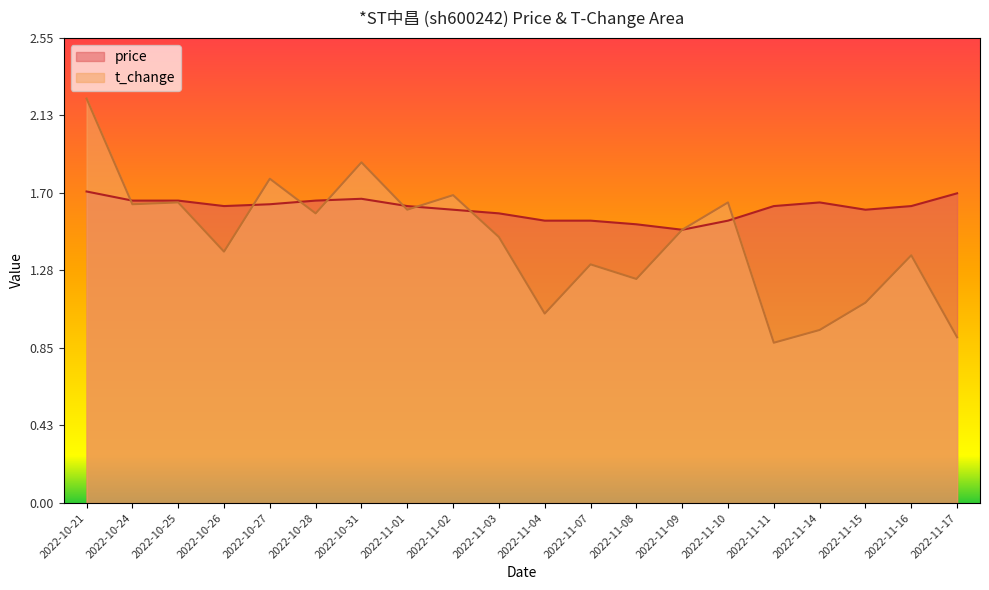

What is the maximum value shown in the chart?

2.2